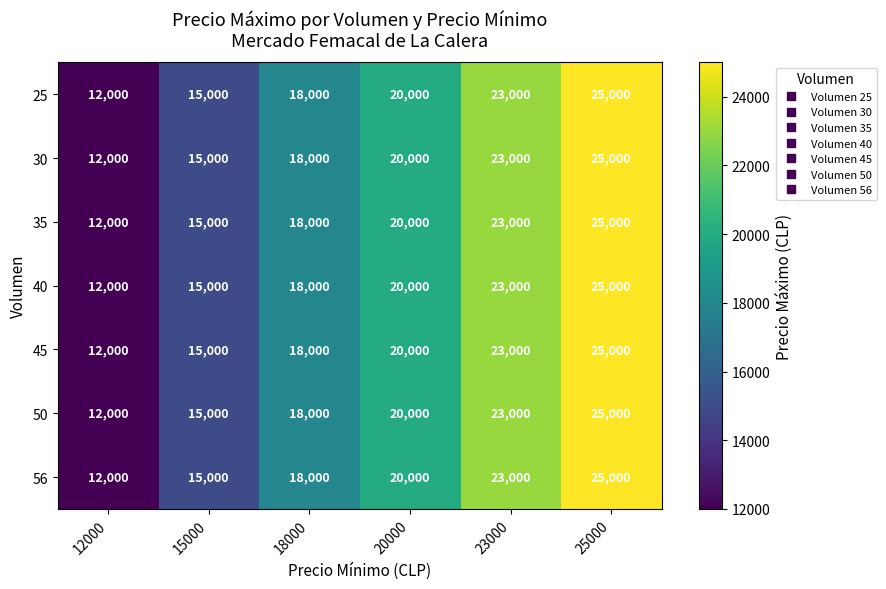

What is the highest value of the 35 series?

25000